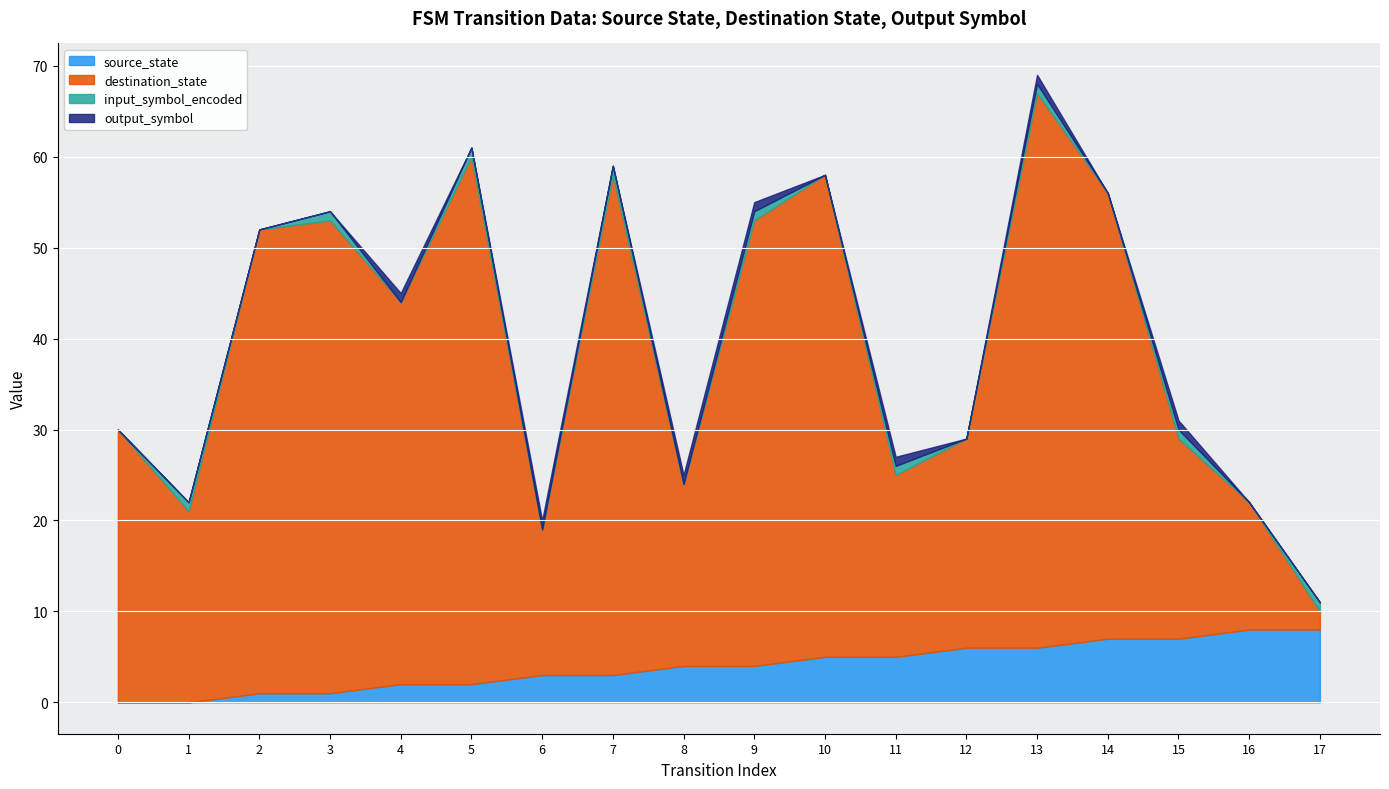

What is the difference between the second highest and second lowest values in the output_symbol series?

1